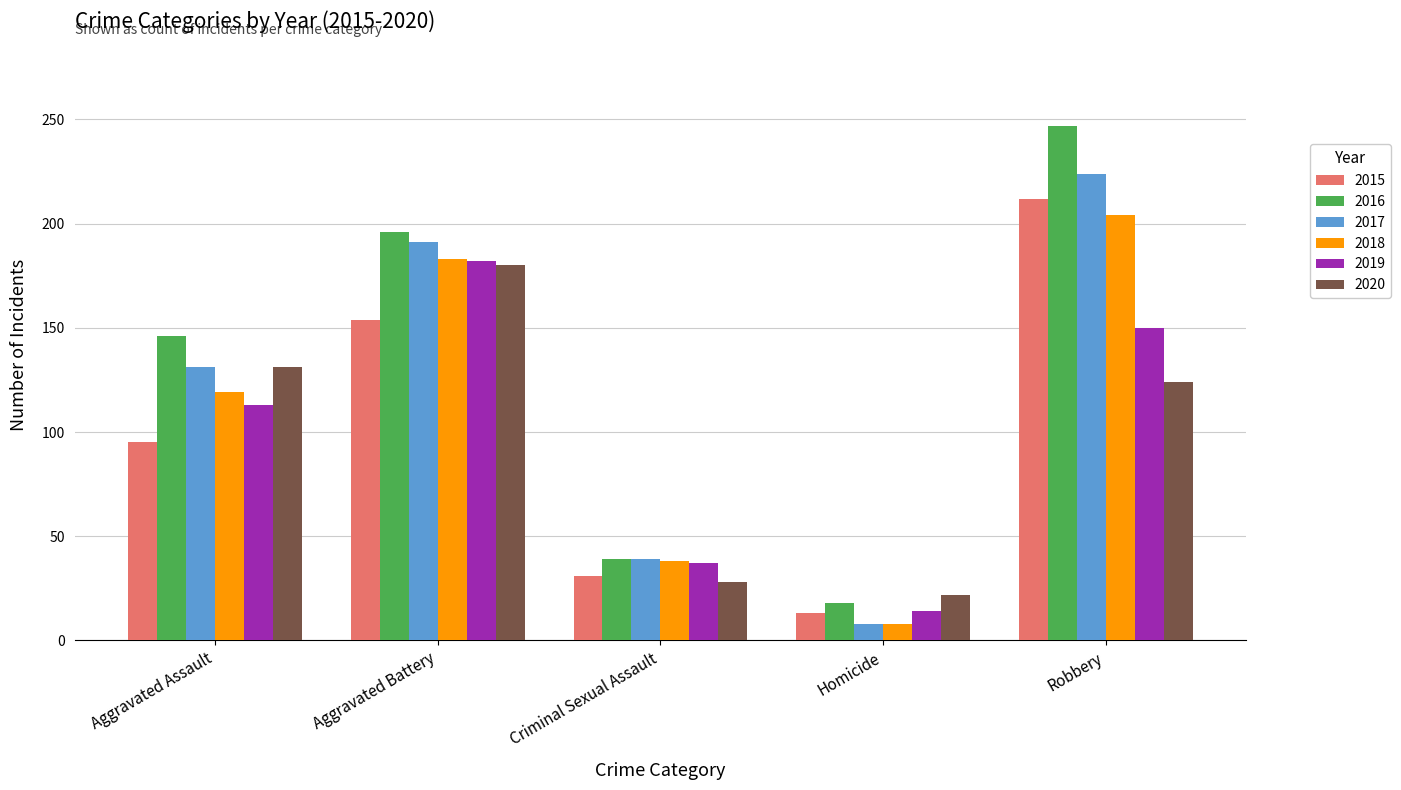

Where is 2017 nearest to the value 116?

Aggravated Assault